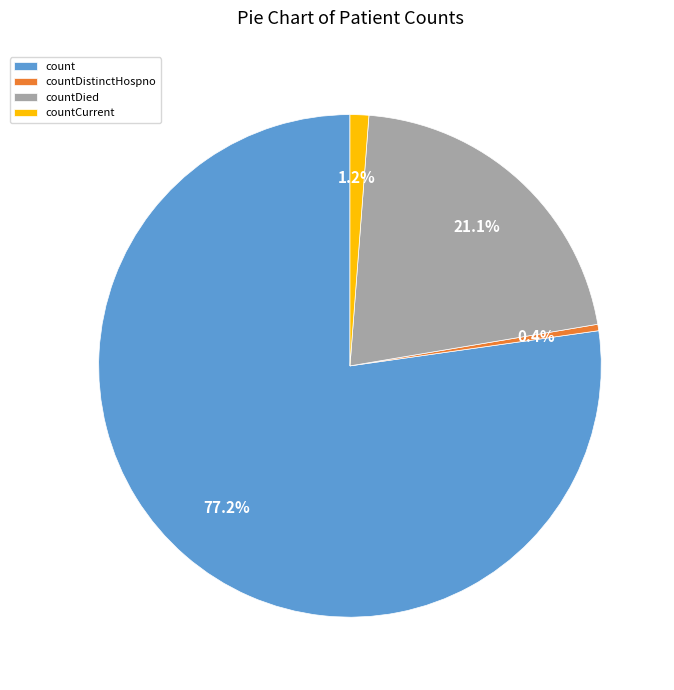

Between countCurrent and countDied, which is larger?

countDied